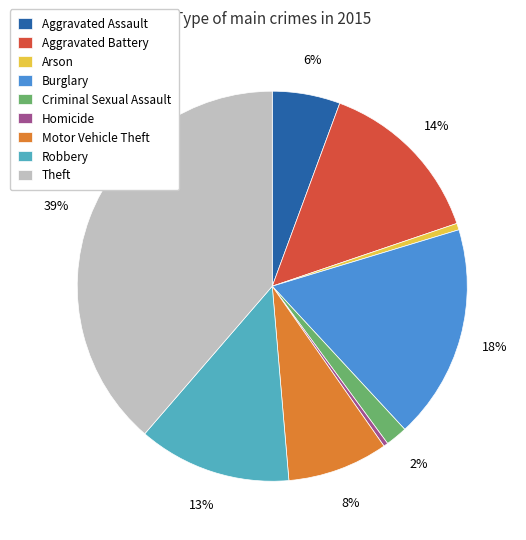

How many slices are in this pie chart?

9